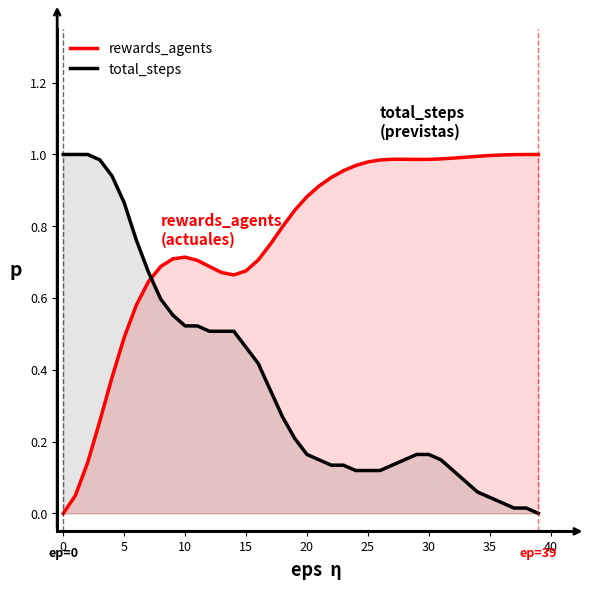

List the series in order of their peak value, lowest first.

rewards_agents, total_steps